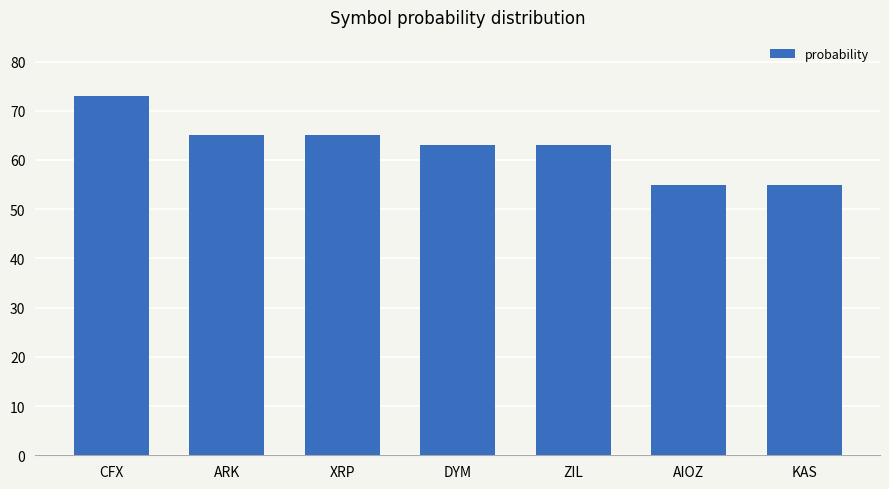

Is it true that the value at AIOZ is 90?

False